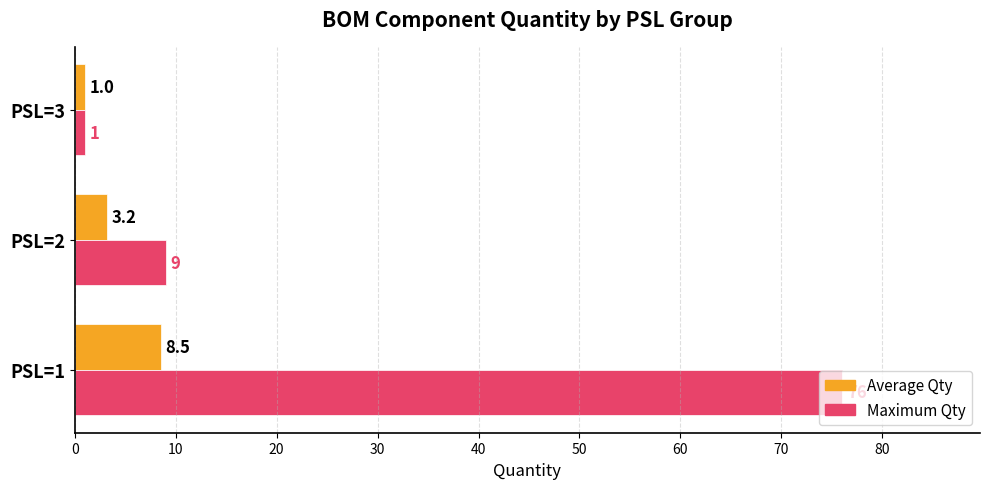

How many data points in Average Qty are above 3?

2